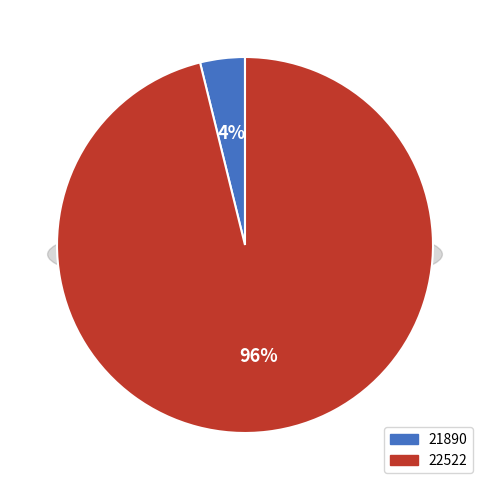

How many slices are in this pie chart?

2